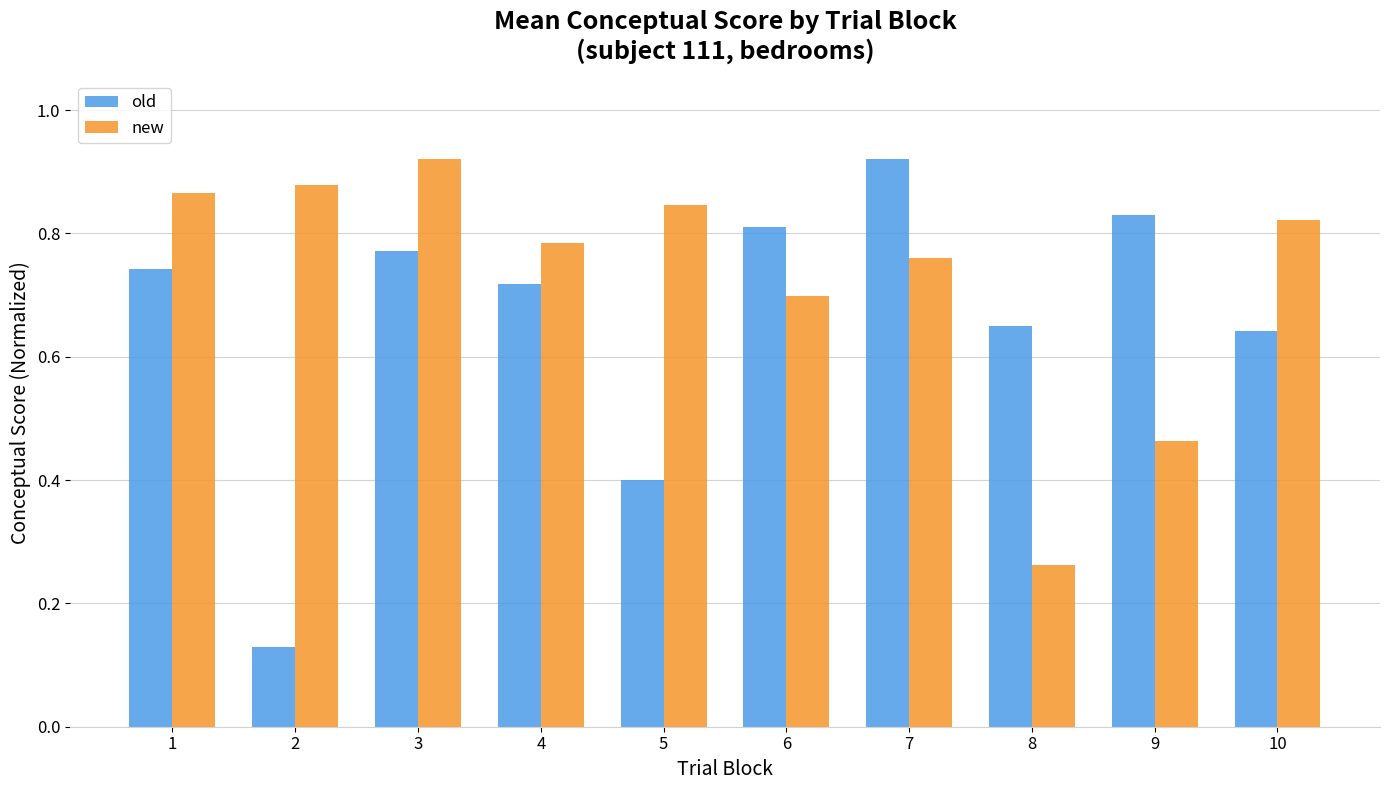

Which series has the largest range (max minus min)?

old